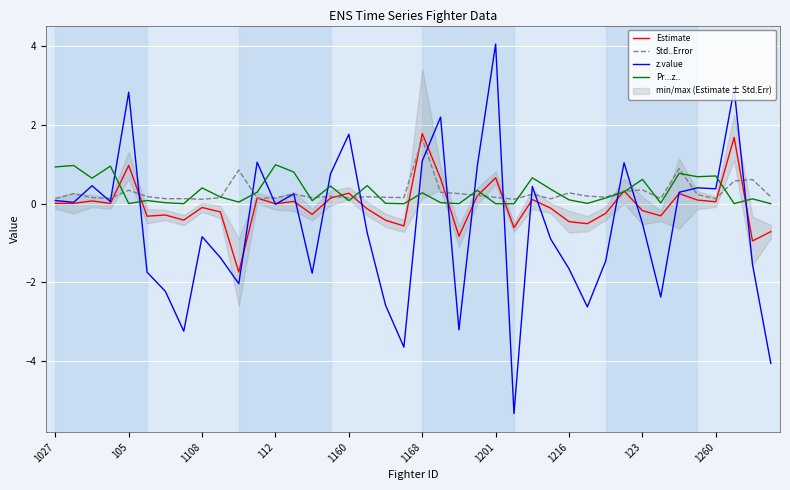

Which series has the largest range (max minus min)?

z.value